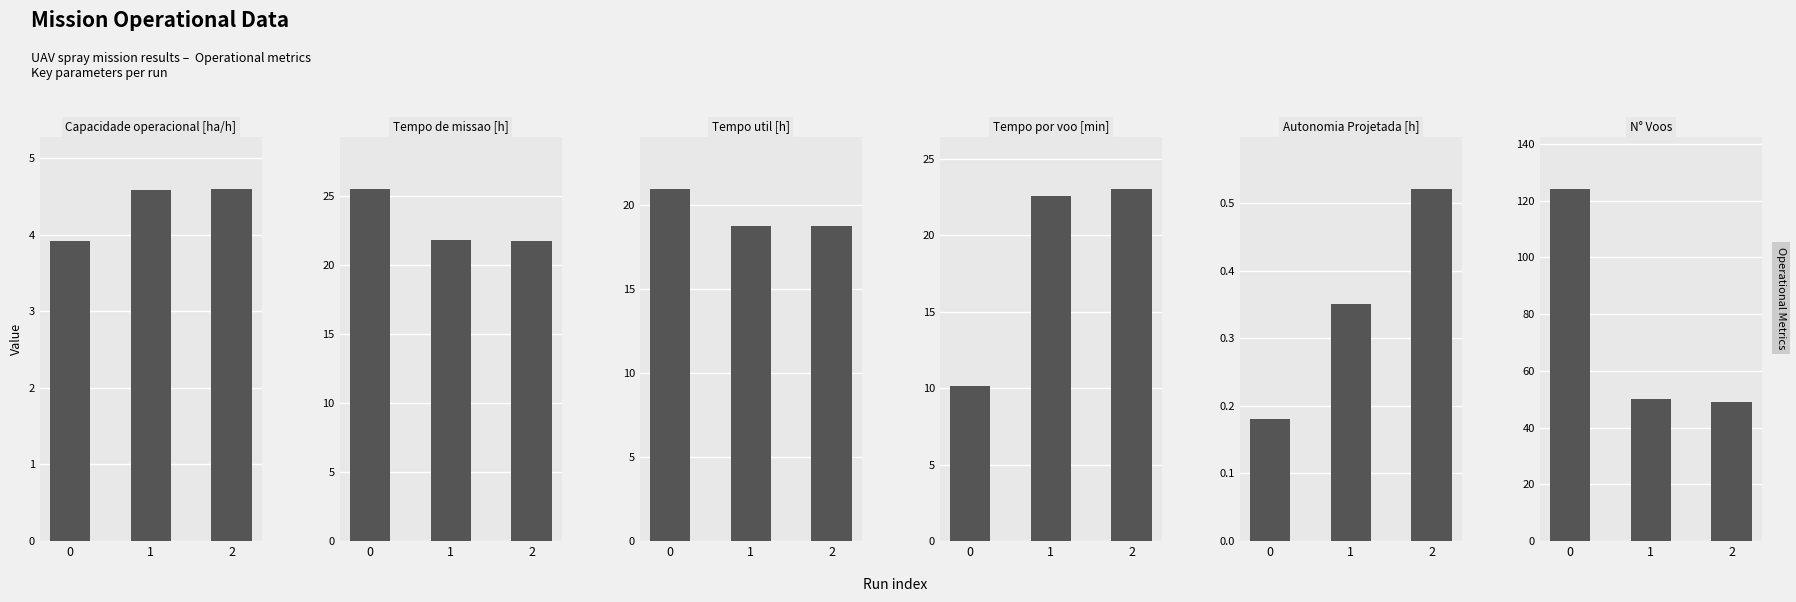

List the labels in order of Tempo de missao [h] value, smallest first.

2, 1, 0